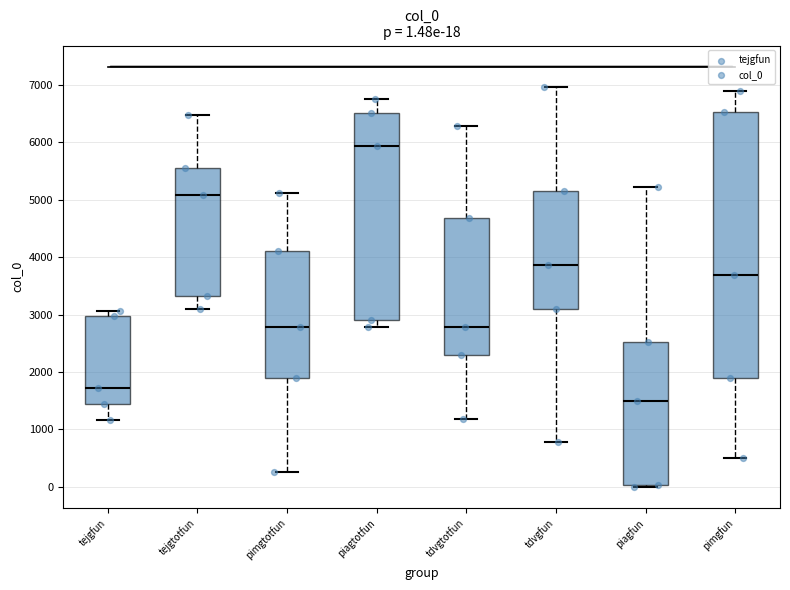

Which box is the tallest, from its lower edge to its upper edge?

pimgfun